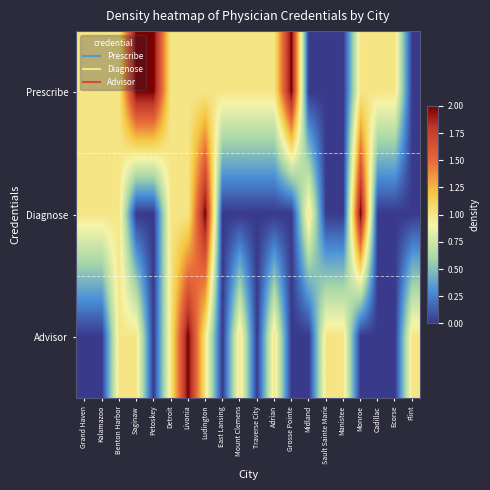

How many data points does each series have?

20